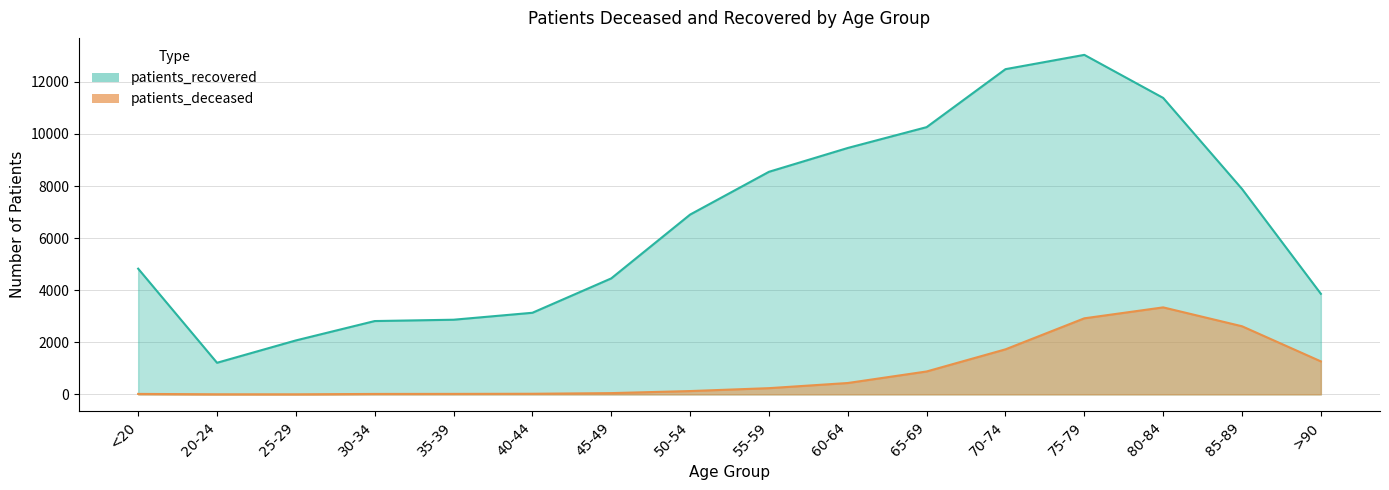

How many interior local peaks does the patients_deceased series have?

1